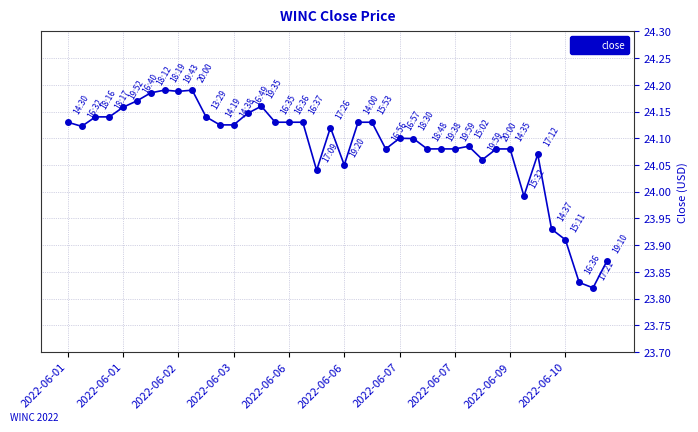

True or false: the data has more than 1 interior local peaks.

True